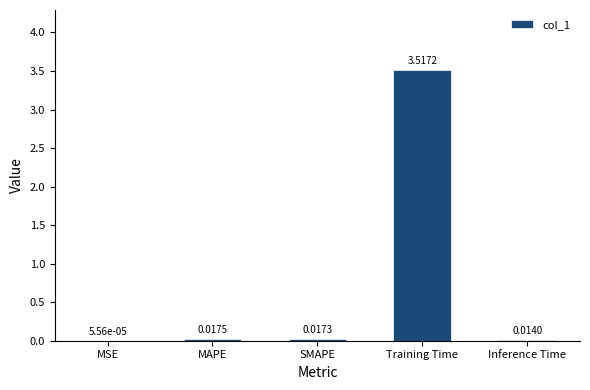

What is the sum of all values?

3.6